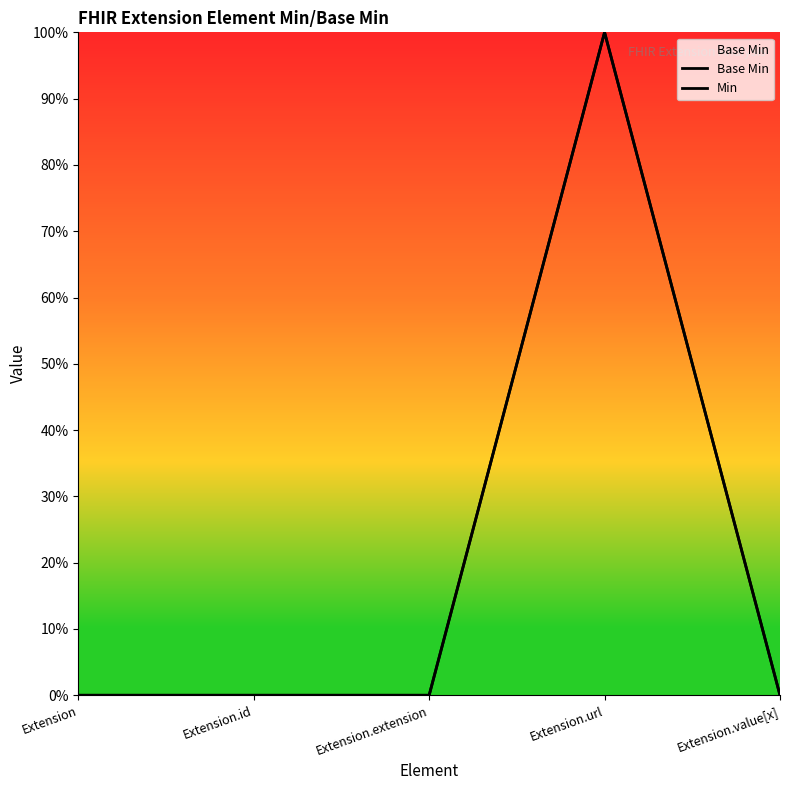

List the labels in order of Min value, largest first.

Extension.url, Extension, Extension.id, Extension.extension, Extension.value[x]